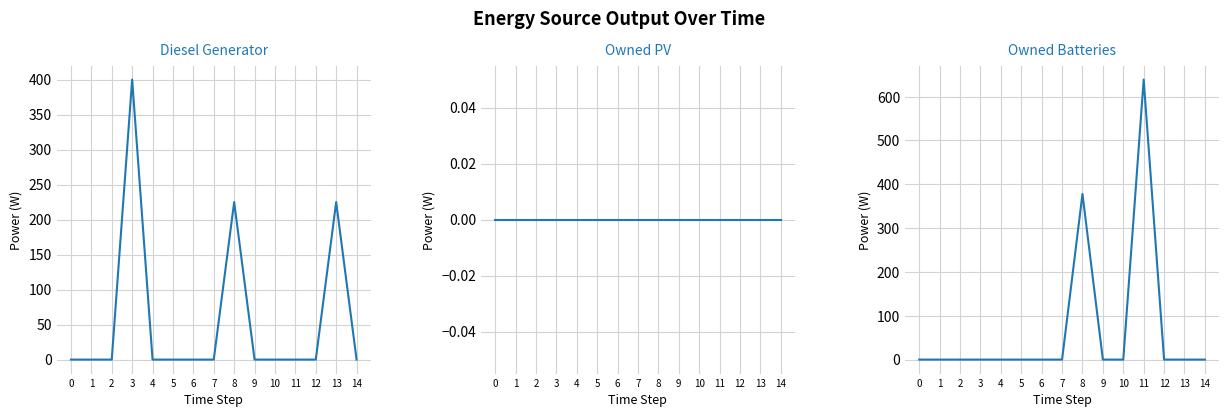

At which label does Diesel Generator reach its peak?

3